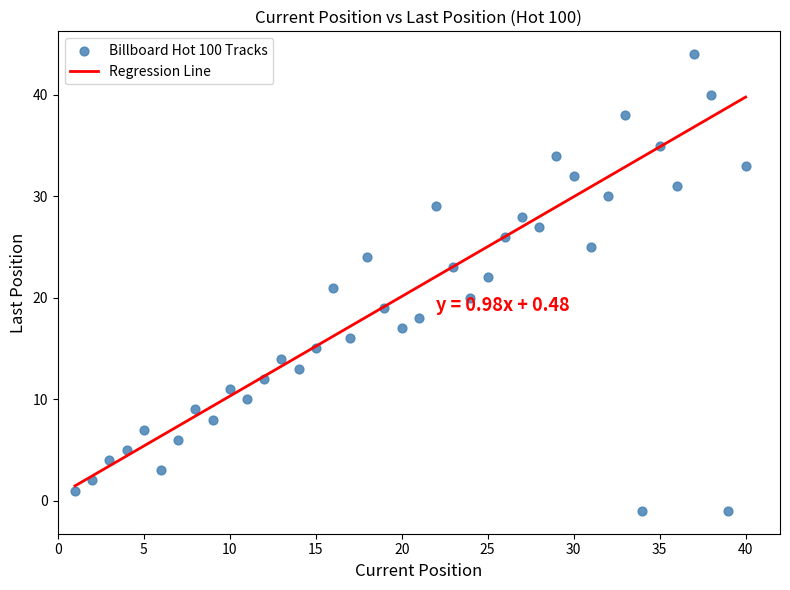

What is the range of X values (max minus min)?

39